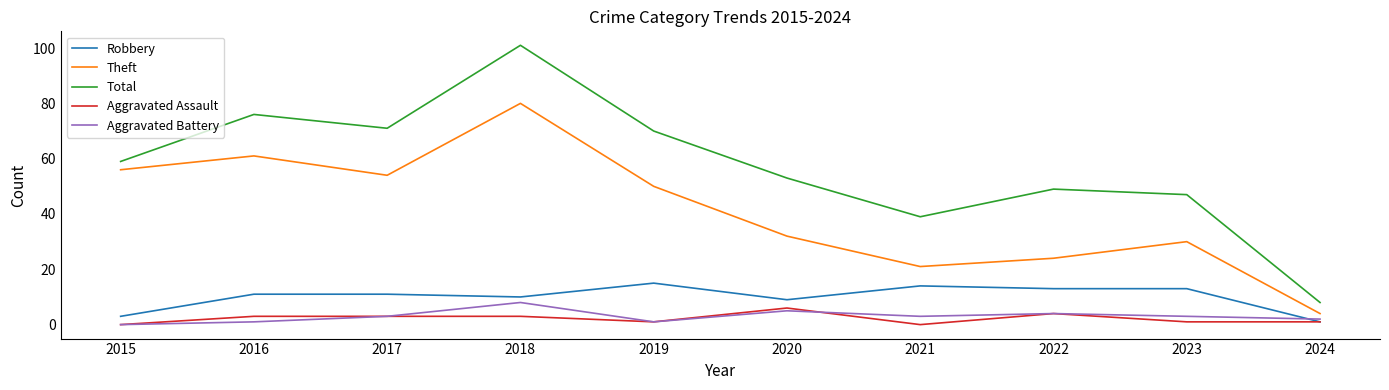

What is the spread (max minus min) of values at 2022?

45